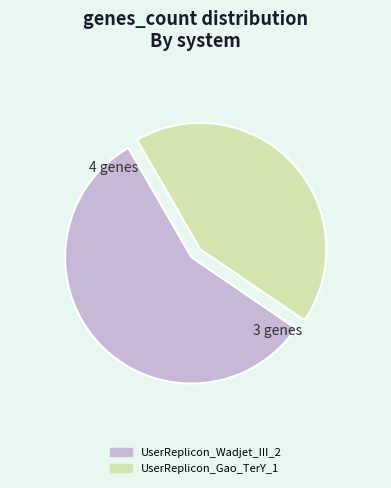

Rank the categories by value from highest to lowest.

UserReplicon_Wadjet_III_2, UserReplicon_Gao_TerY_1